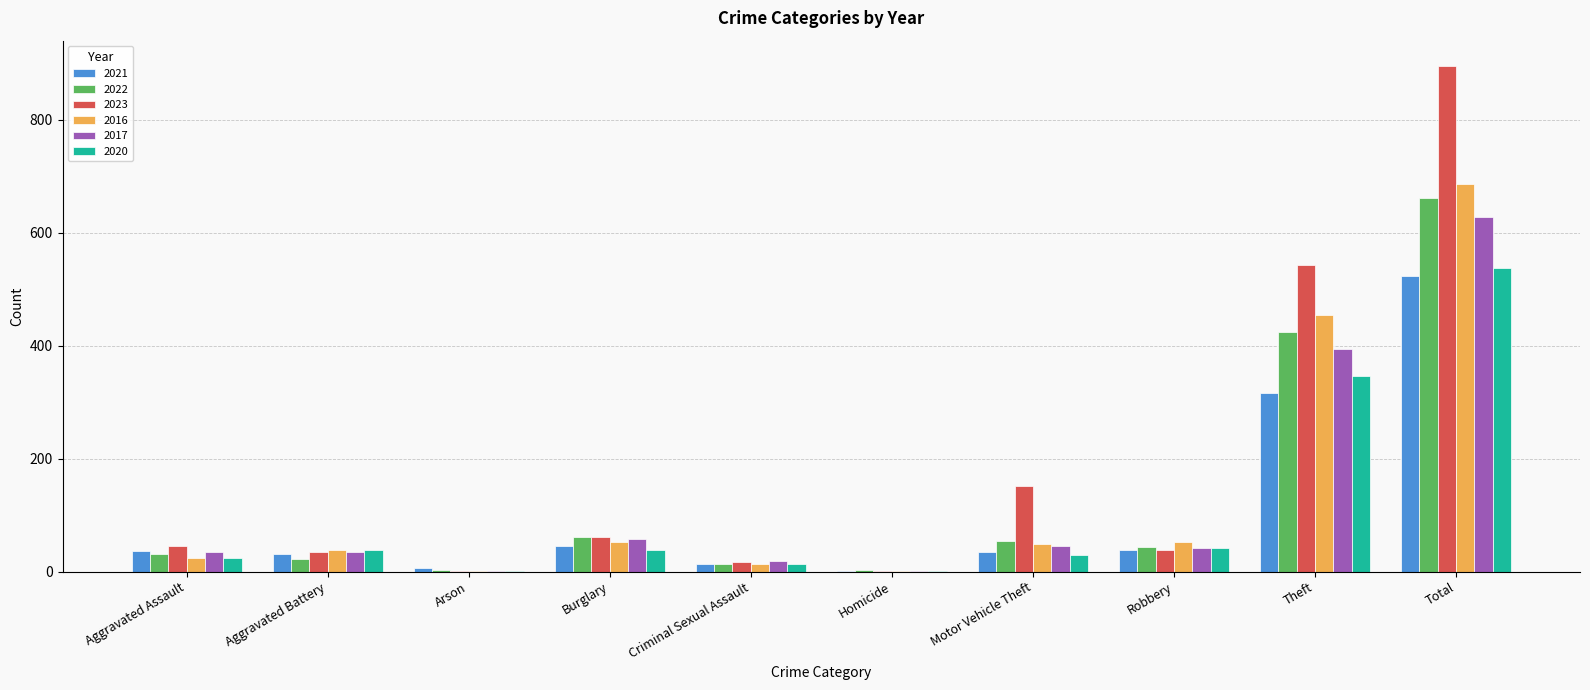

What is the sum of all 2017 values?

1255